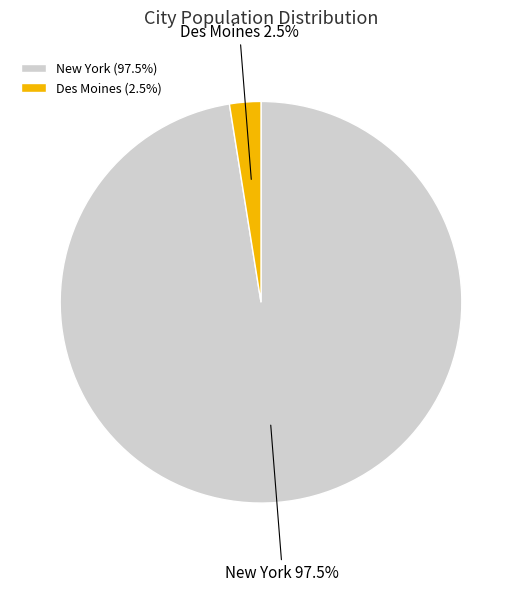

Rank the categories by value from lowest to highest.

Des Moines, New York